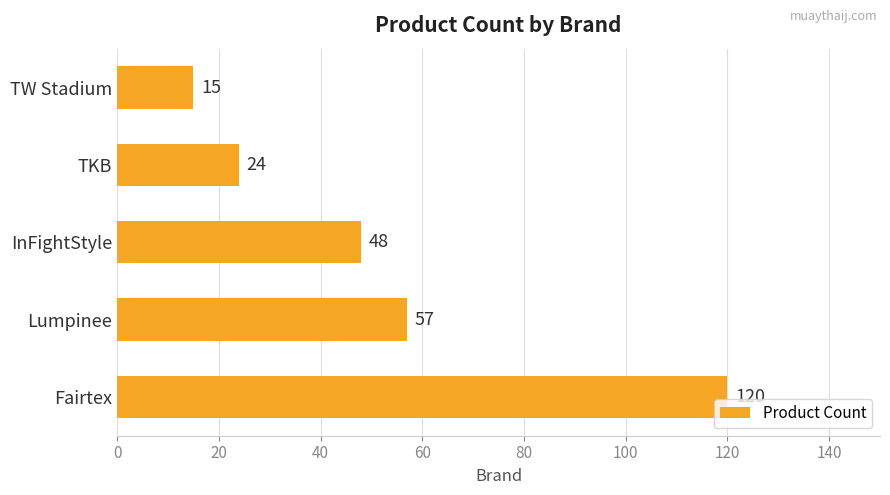

Is it true that the value at InFightStyle is 74?

False